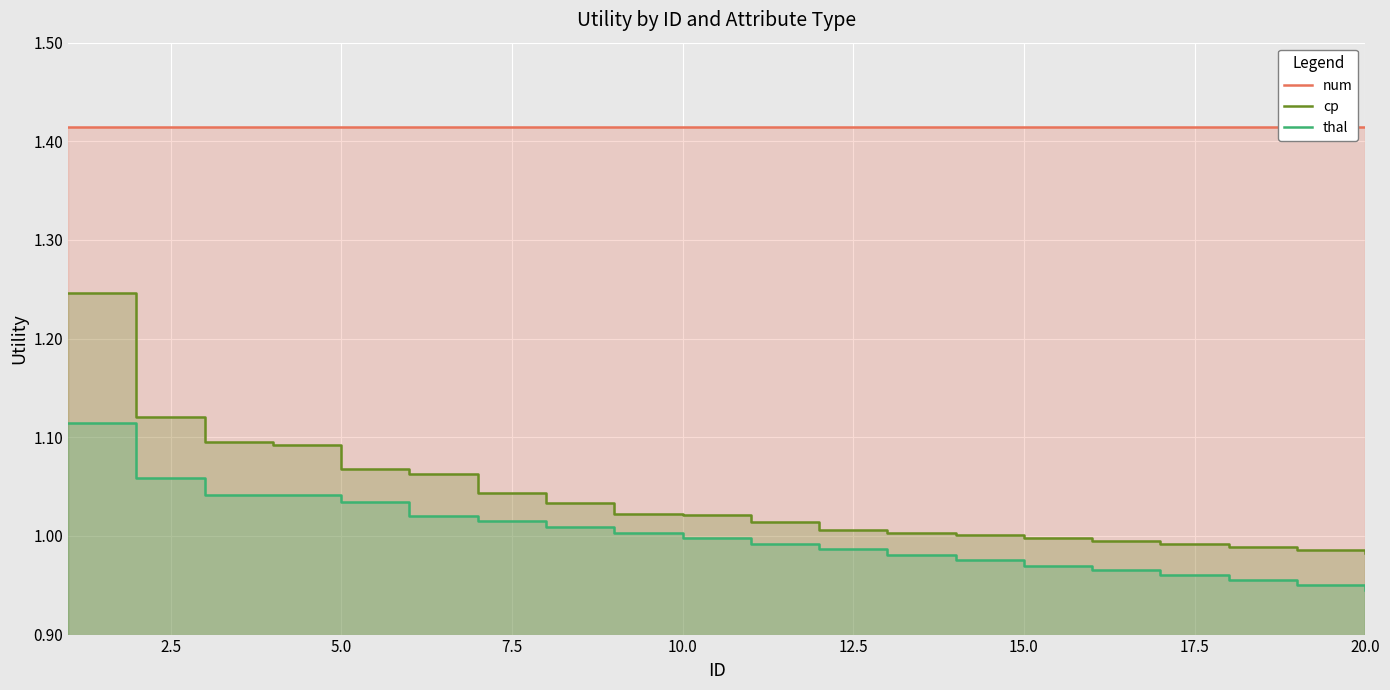

What are all the series names shown in the legend?

num, cp, thal